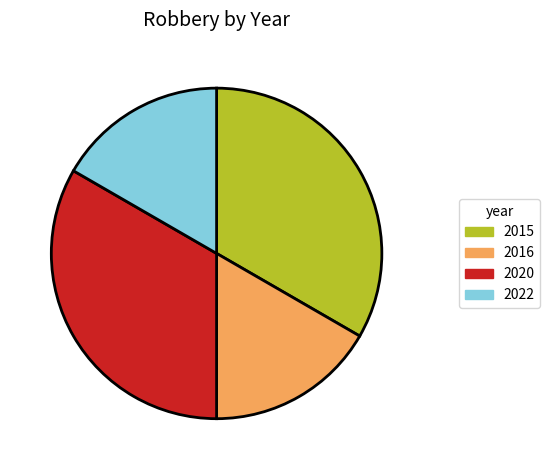

Count the number of slices in the pie.

4